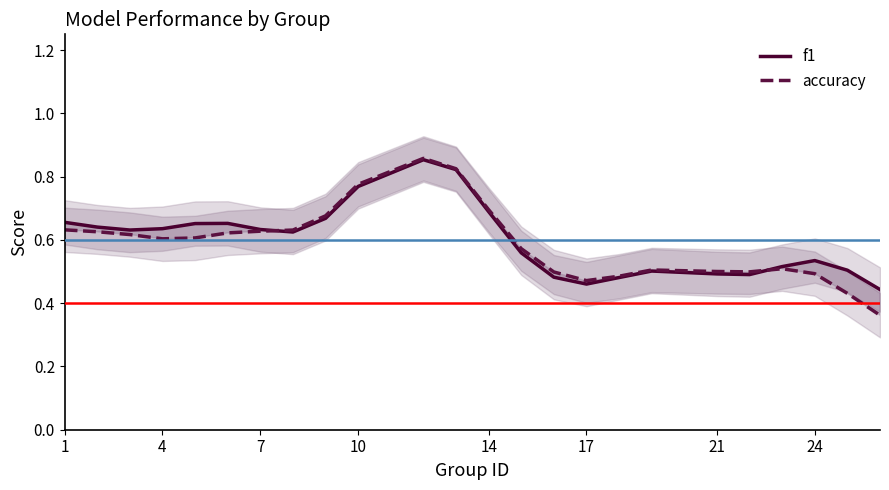

True or false: f1 has a value of 0.8 at 16.

False